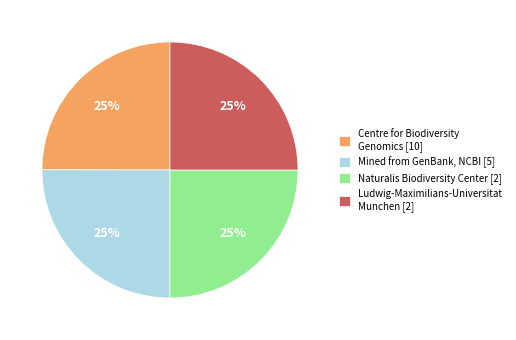

To the nearest percent, what is the combined percentage of Centre for Biodiversity Genomics [10] and Mined from GenBank, NCBI [5]?

50%